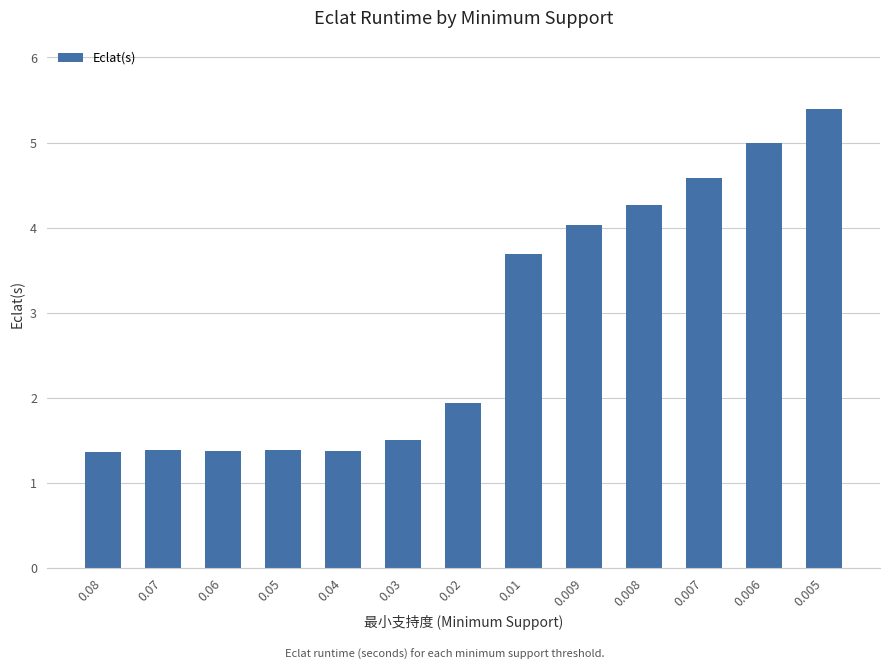

What is the change in value from 0.02 to 0.008?

+2.3